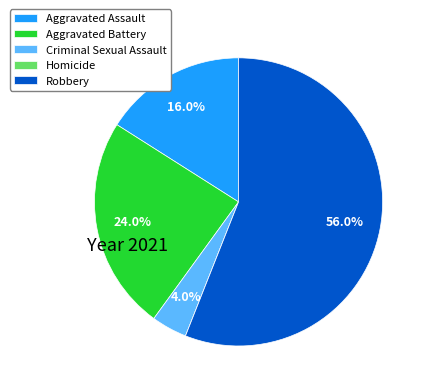

The Criminal Sexual Assault slice represents 4% of the pie. True or false?

True